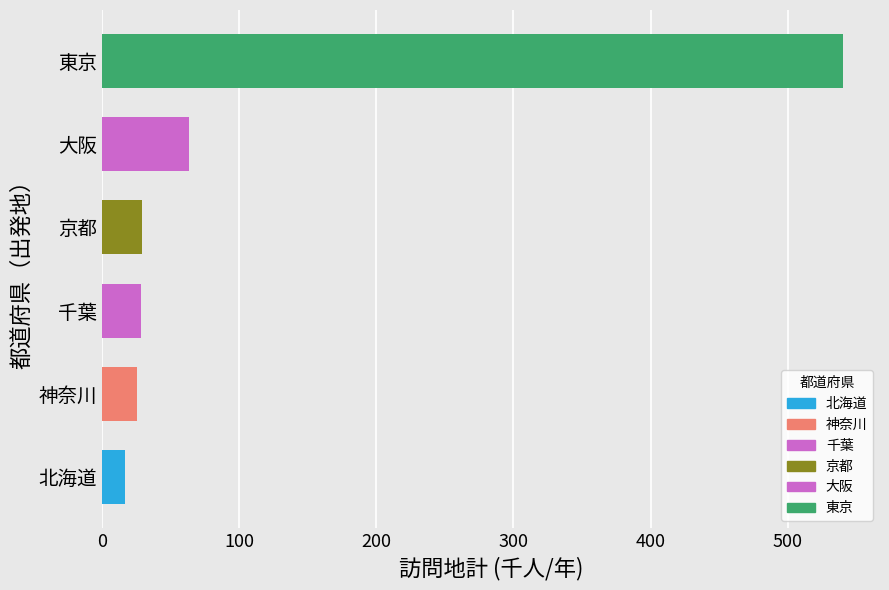

What is the difference between the second highest and minimum values?

46.2